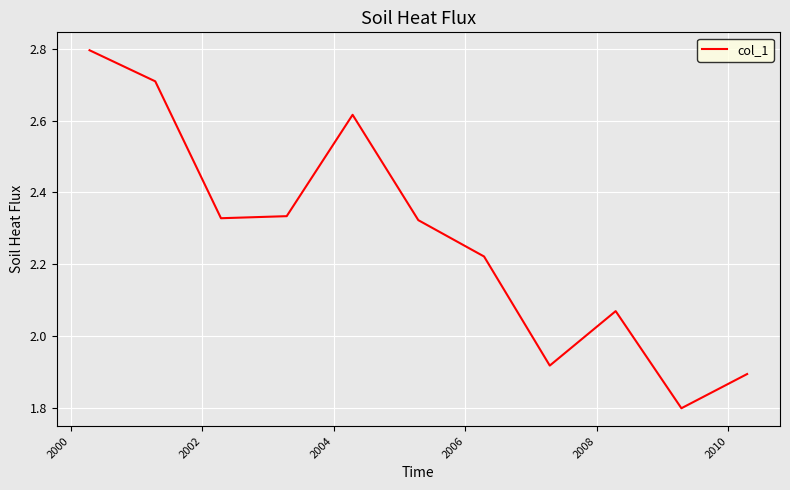

What is the difference between the maximum and minimum values?

1.0